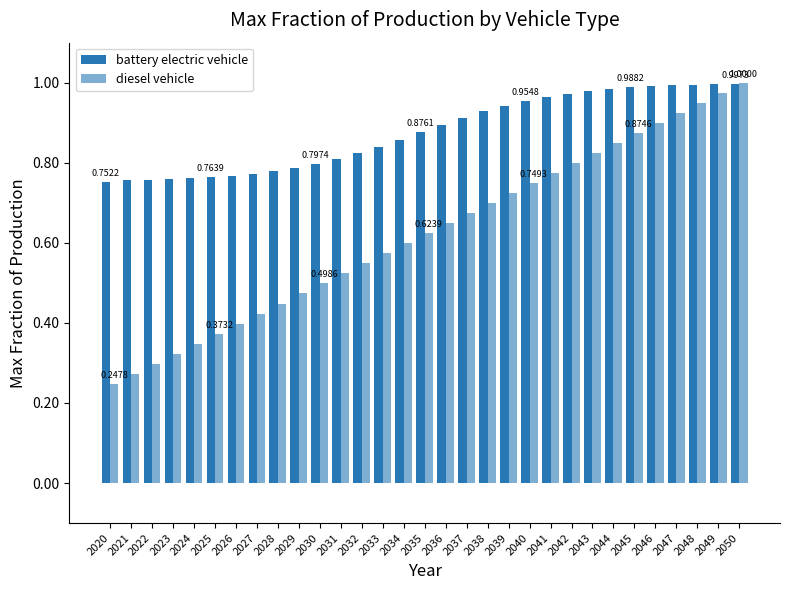

How many data points does each series have?

31